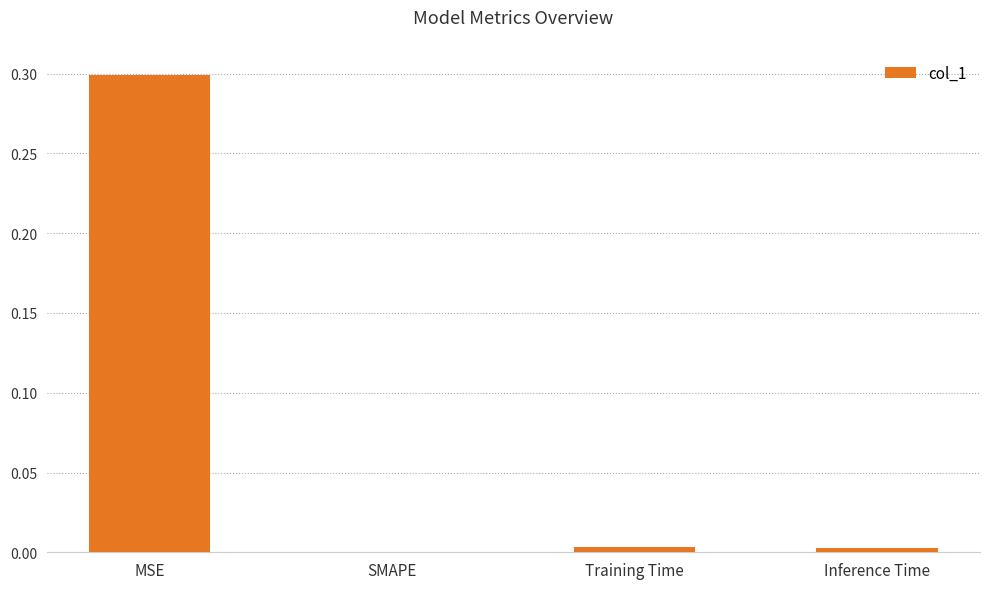

What is the sum of all values?

0.3